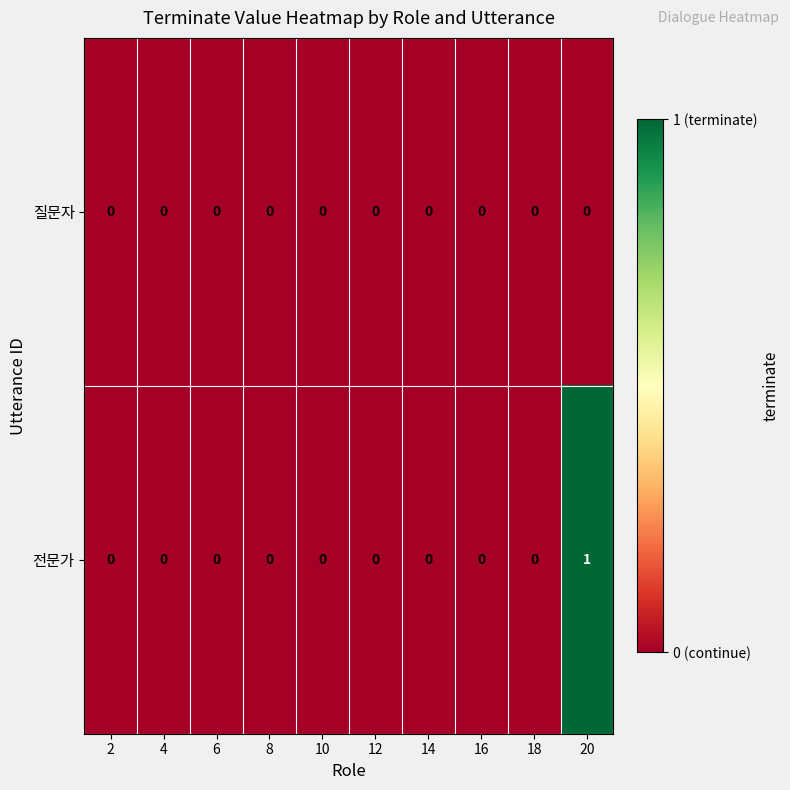

At which category is the sum across all series the highest?

20